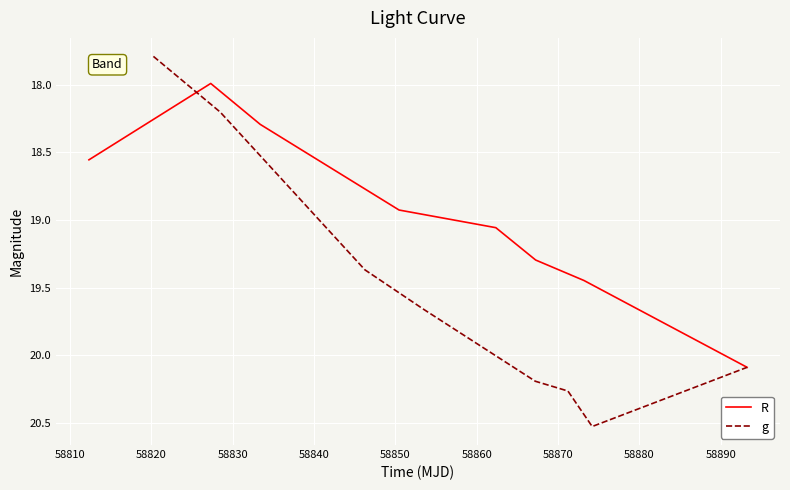

What is the highest value of the g series?

20.5